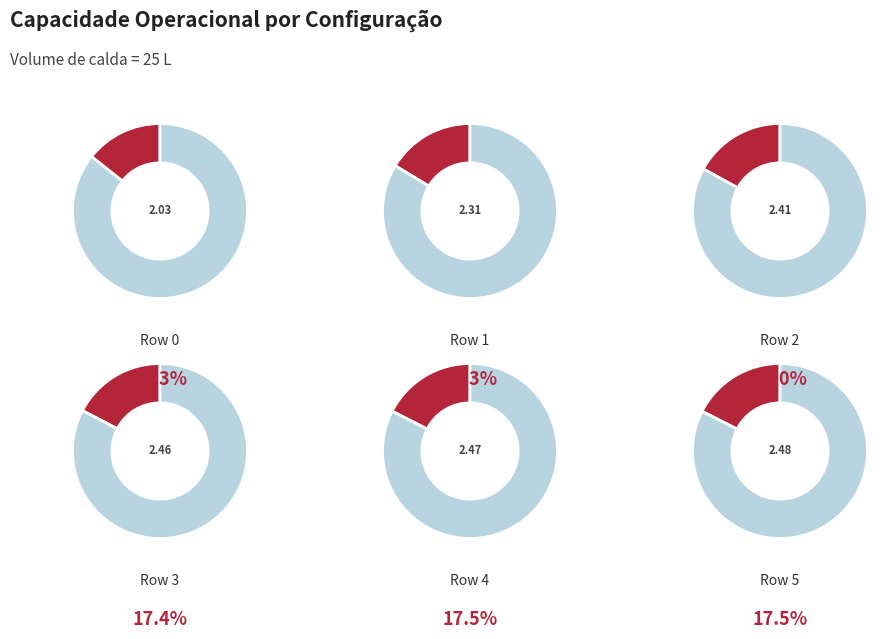

To the nearest percent, what percentage of the pie is Row 1?

16%